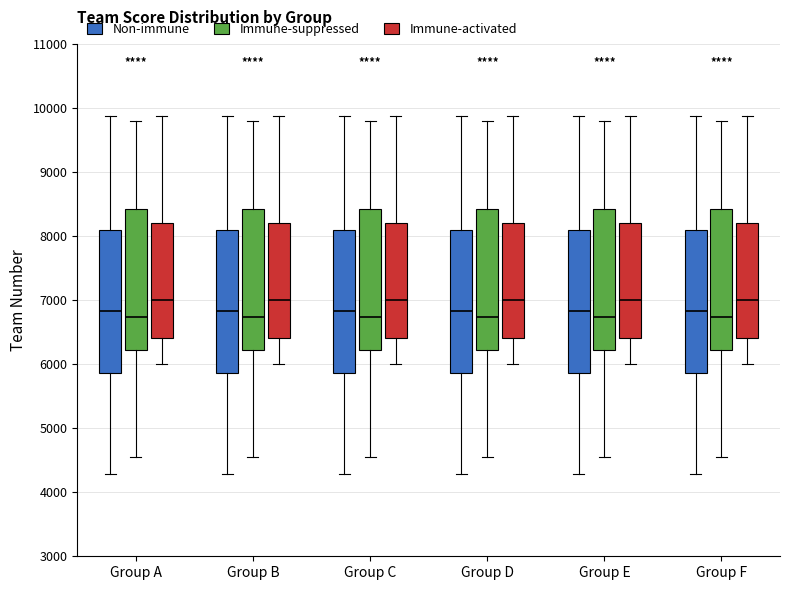

Reading left to right, read every box against the y-axis: the position of its median line, the range the box covers, and the ends of its whiskers. The values are not printed on the chart, so give them approximately, as read against the axis.

Group A (Non-immune): median 6800, box 5900 to 8100, whiskers 4300 to 9900
Group A (Immune-suppressed): median 6700, box 6200 to 8400, whiskers 4500 to 9800
Group A (Immune-activated): median 7000, box 6400 to 8200, whiskers 6000 to 9900
Group B (Non-immune): median 6800, box 5900 to 8100, whiskers 4300 to 9900
Group B (Immune-suppressed): median 6700, box 6200 to 8400, whiskers 4500 to 9800
Group B (Immune-activated): median 7000, box 6400 to 8200, whiskers 6000 to 9900
Group C (Non-immune): median 6800, box 5900 to 8100, whiskers 4300 to 9900
Group C (Immune-suppressed): median 6700, box 6200 to 8400, whiskers 4500 to 9800
Group C (Immune-activated): median 7000, box 6400 to 8200, whiskers 6000 to 9900
Group D (Non-immune): median 6800, box 5900 to 8100, whiskers 4300 to 9900
Group D (Immune-suppressed): median 6700, box 6200 to 8400, whiskers 4500 to 9800
Group D (Immune-activated): median 7000, box 6400 to 8200, whiskers 6000 to 9900
Group E (Non-immune): median 6800, box 5900 to 8100, whiskers 4300 to 9900
Group E (Immune-suppressed): median 6700, box 6200 to 8400, whiskers 4500 to 9800
Group E (Immune-activated): median 7000, box 6400 to 8200, whiskers 6000 to 9900
Group F (Non-immune): median 6800, box 5900 to 8100, whiskers 4300 to 9900
Group F (Immune-suppressed): median 6700, box 6200 to 8400, whiskers 4500 to 9800
Group F (Immune-activated): median 7000, box 6400 to 8200, whiskers 6000 to 9900